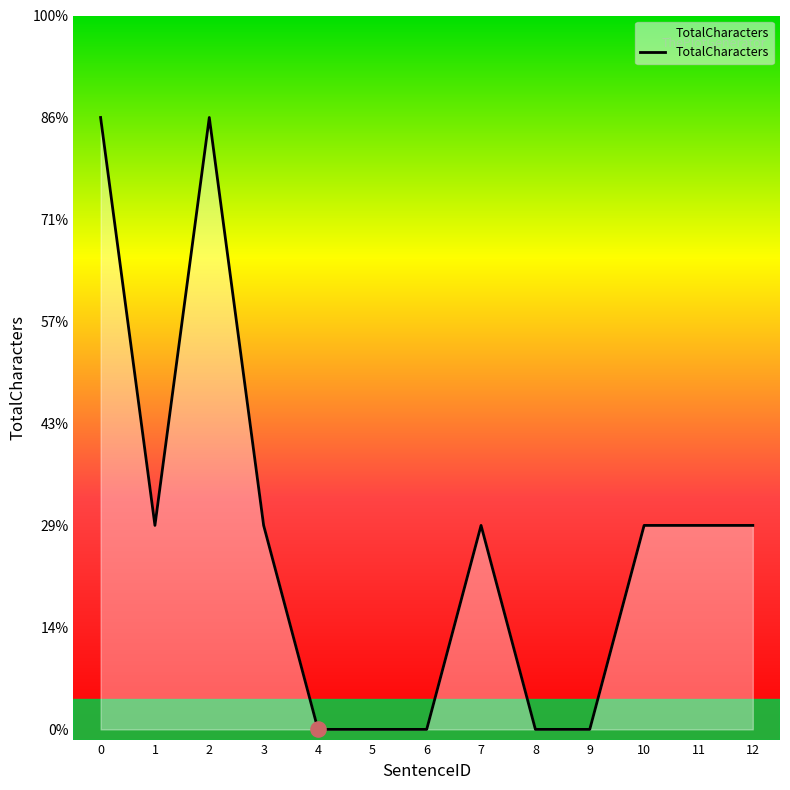

Between 7 and 4, which is larger?

7